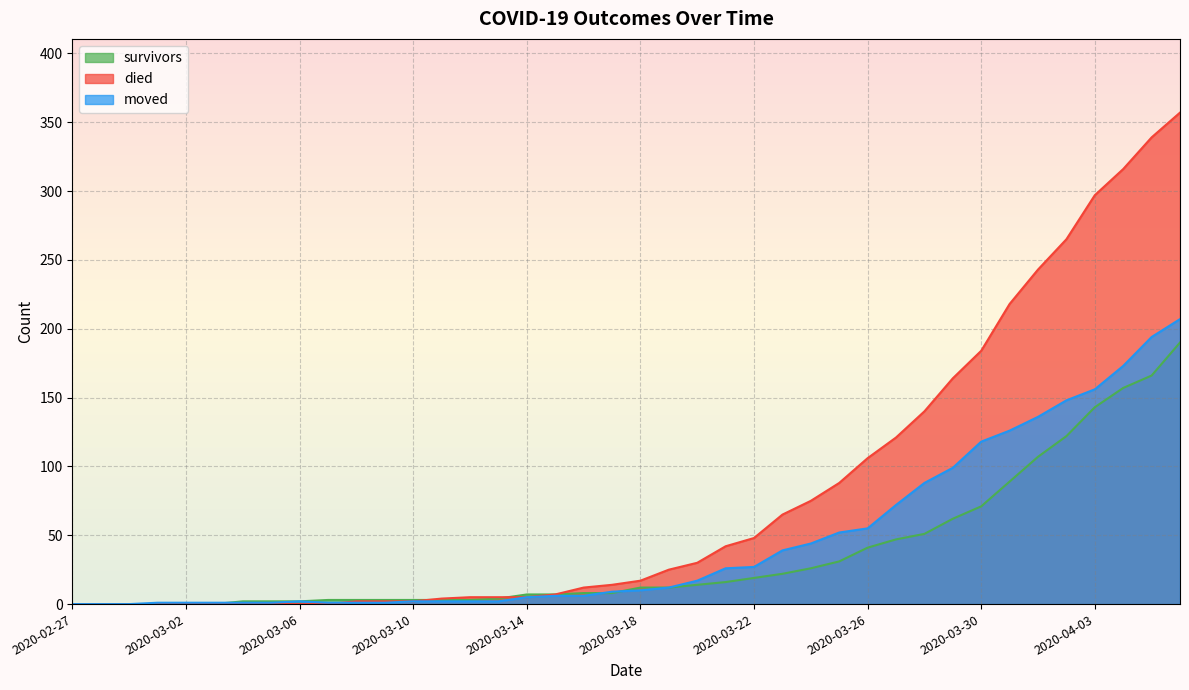

Rank the series by their average value, from highest to lowest.

died, moved, survivors